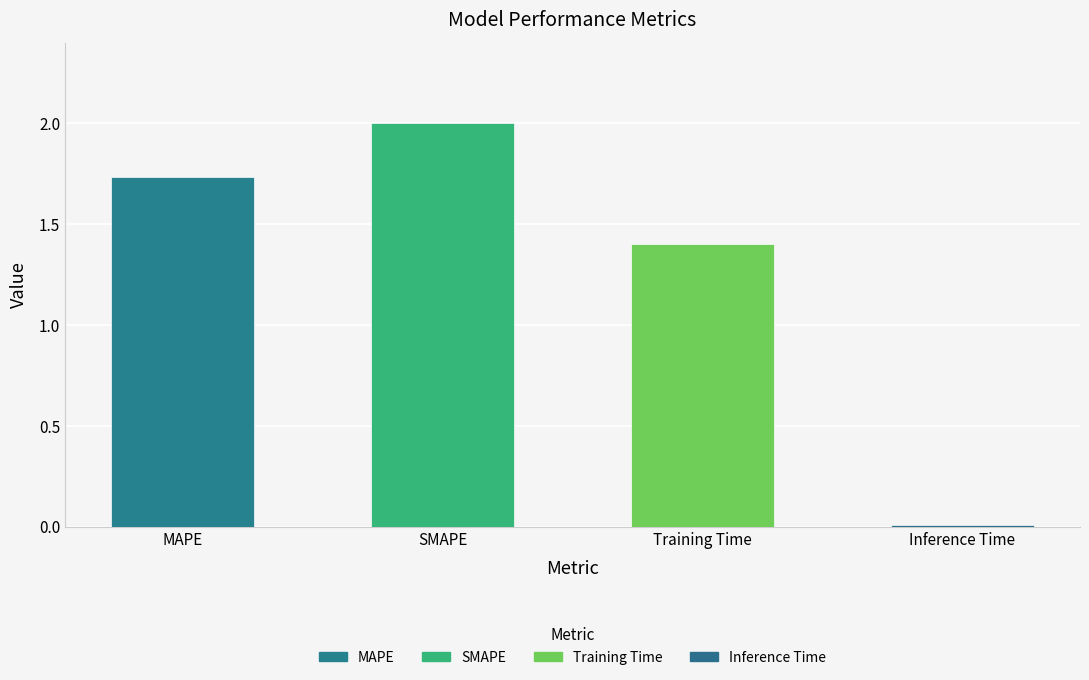

What is the sum of all values?

5.1